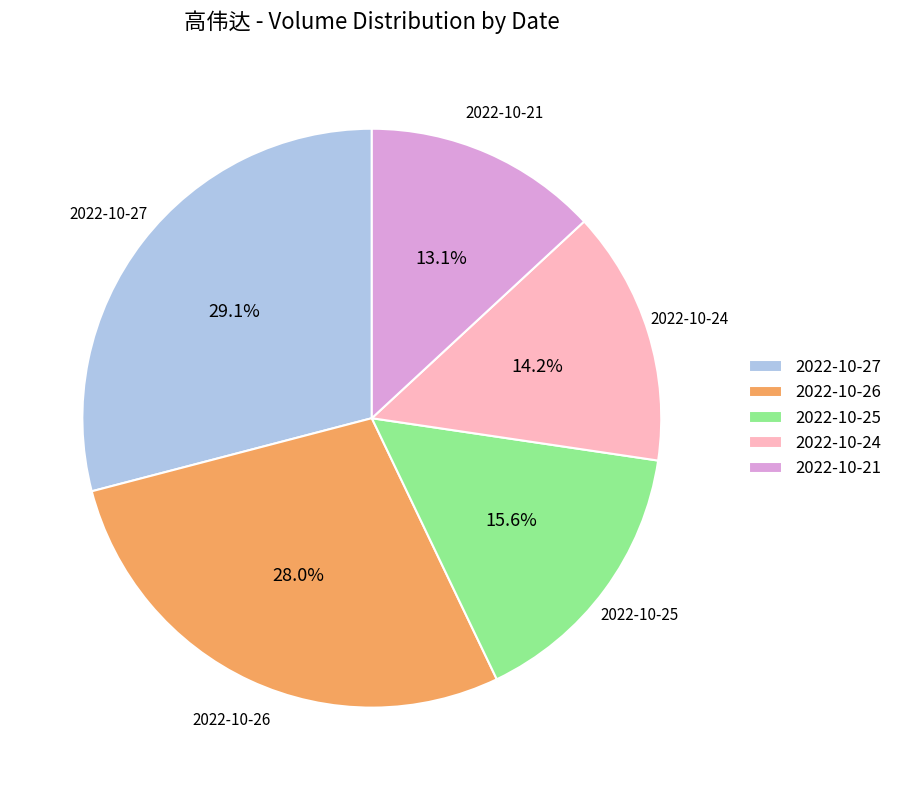

To the nearest percent, what is the average slice percentage?

20%